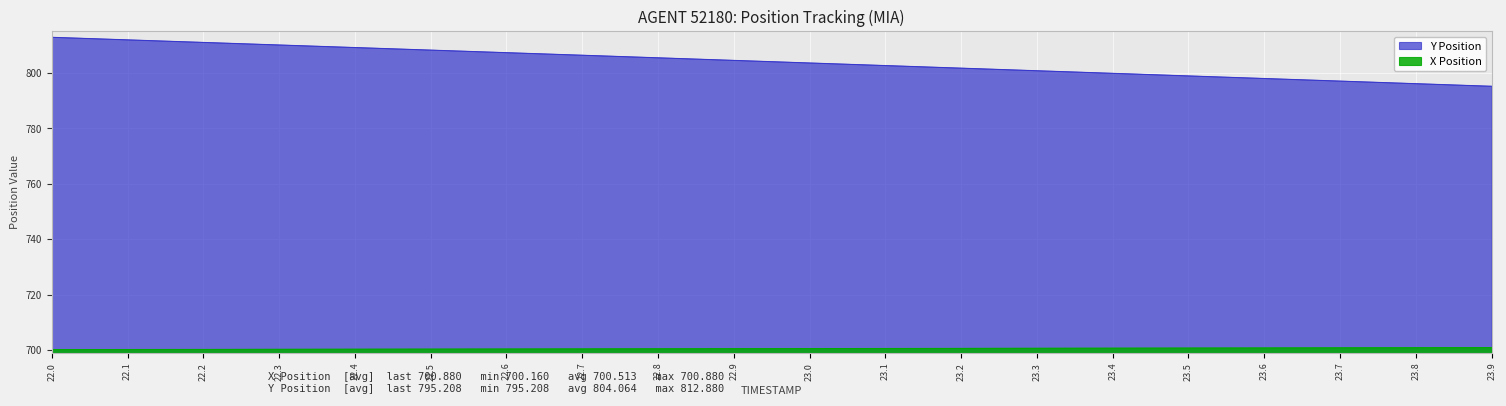

Does the chart display data point markers on the line(s)?

No